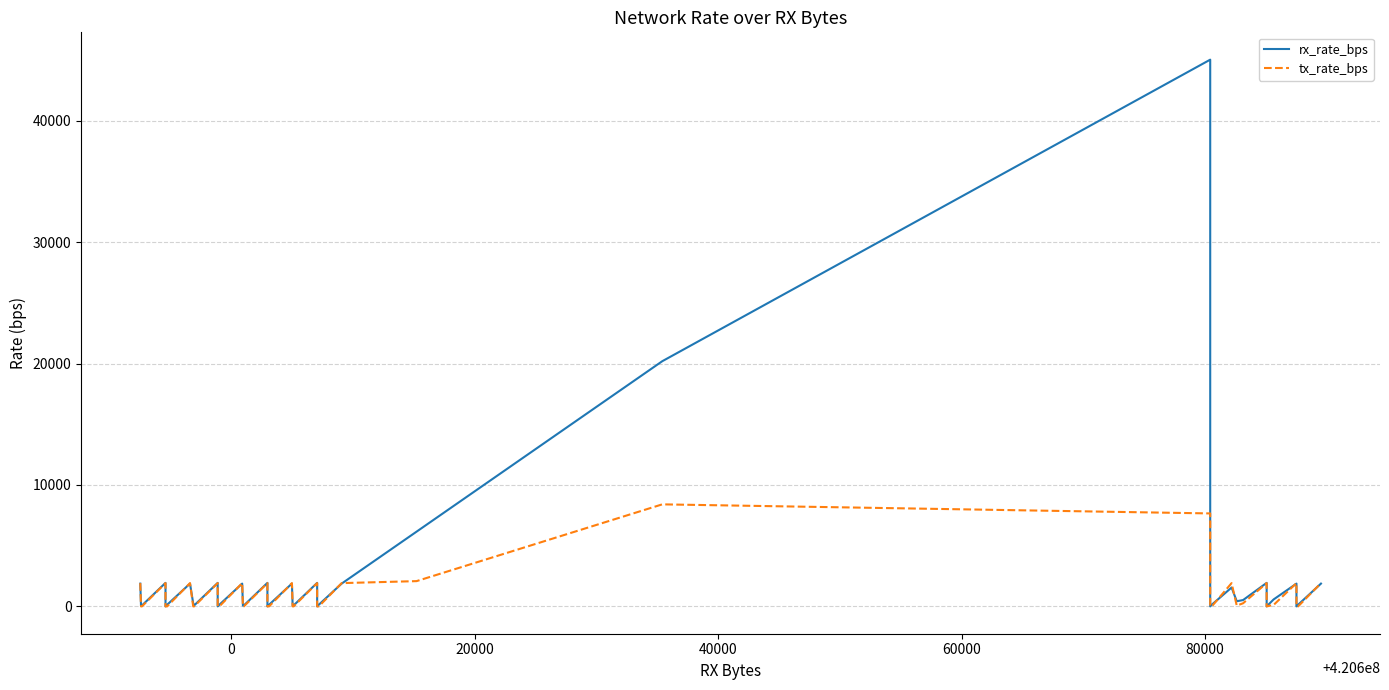

Count the number of categories in the chart.

40